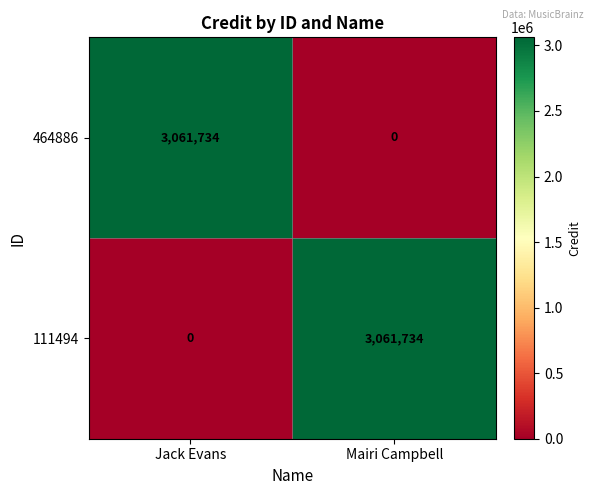

Rank the series at Jack Evans from highest to lowest value.

464886, 111494